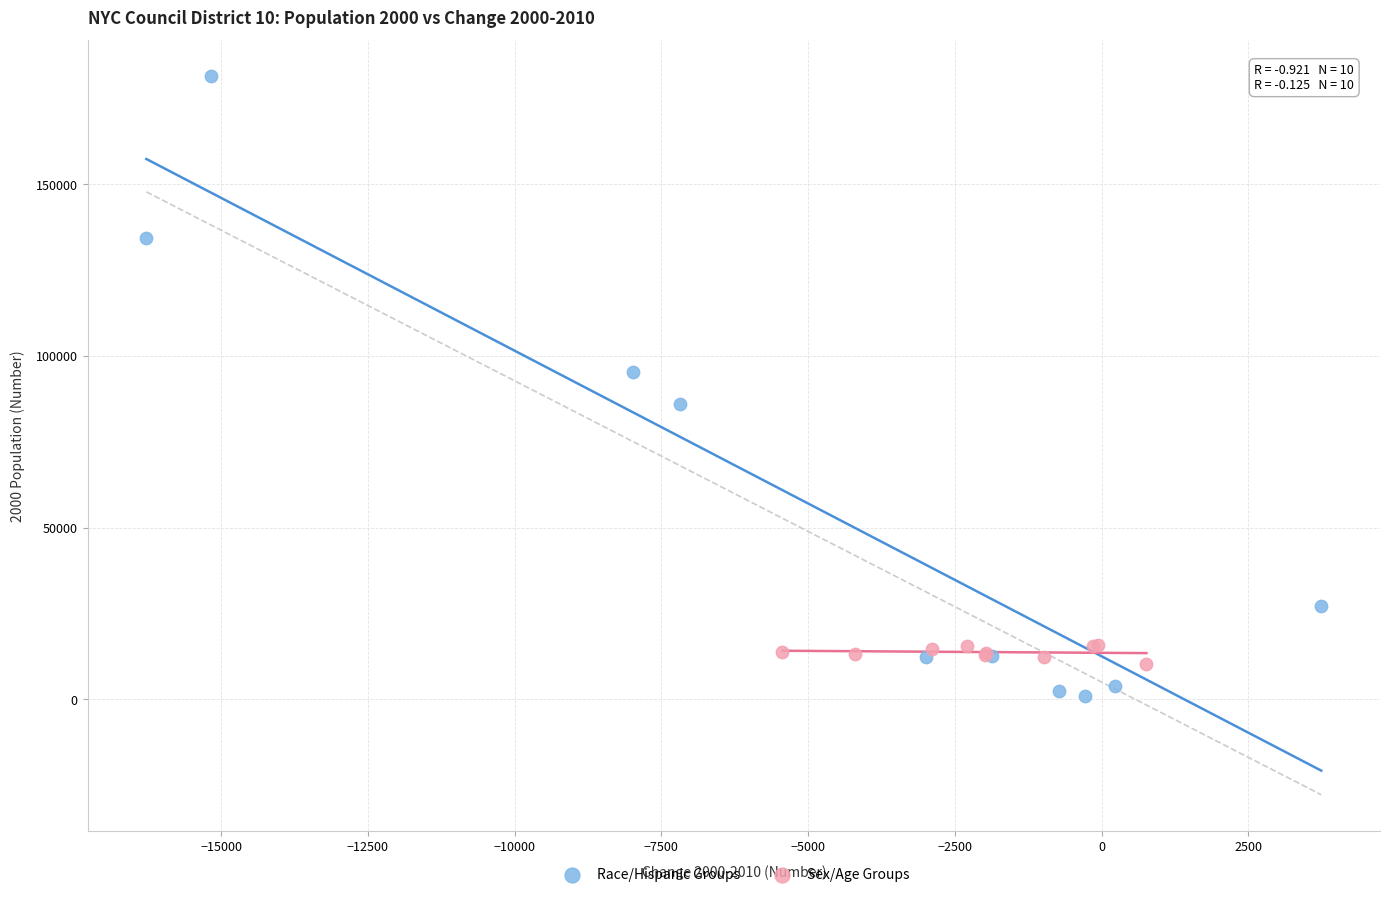

Which series has the largest Y range (max minus min)?

Race/Hispanic Groups